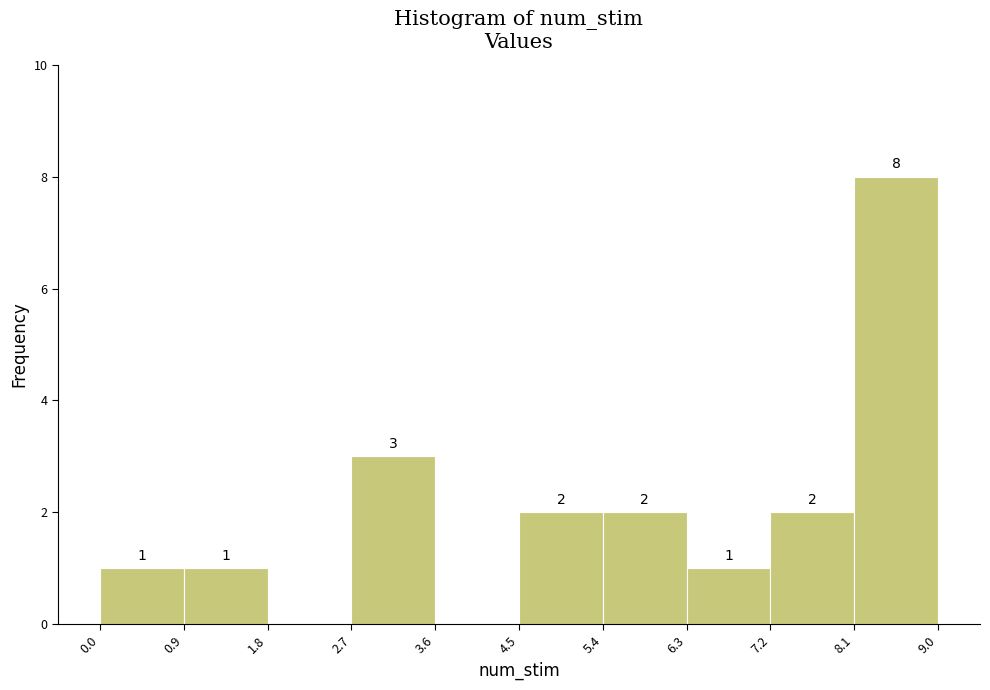

Which range on the x-axis has the tallest bar?

8.1 to 9.0